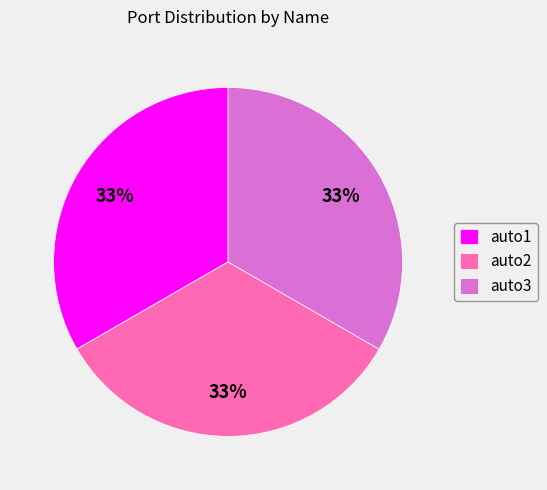

What percentage is the auto3 slice, to the nearest percent?

33%